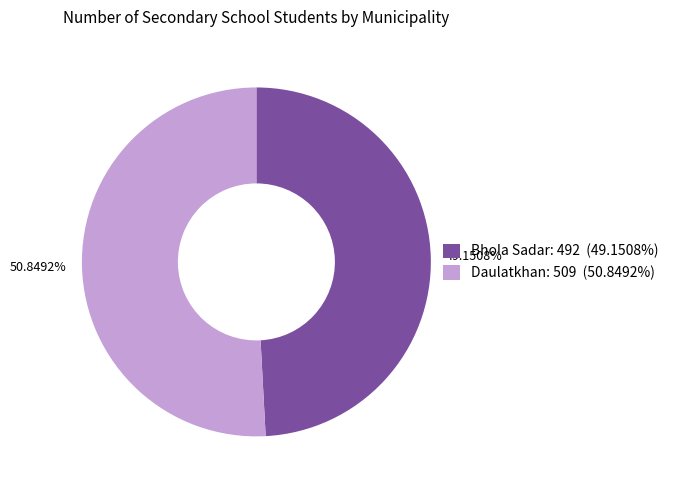

Approximately how many times larger is the value at Bhola Sadar: 492 (49.1508%) compared to Daulatkhan: 509 (50.8492%)?

1.0